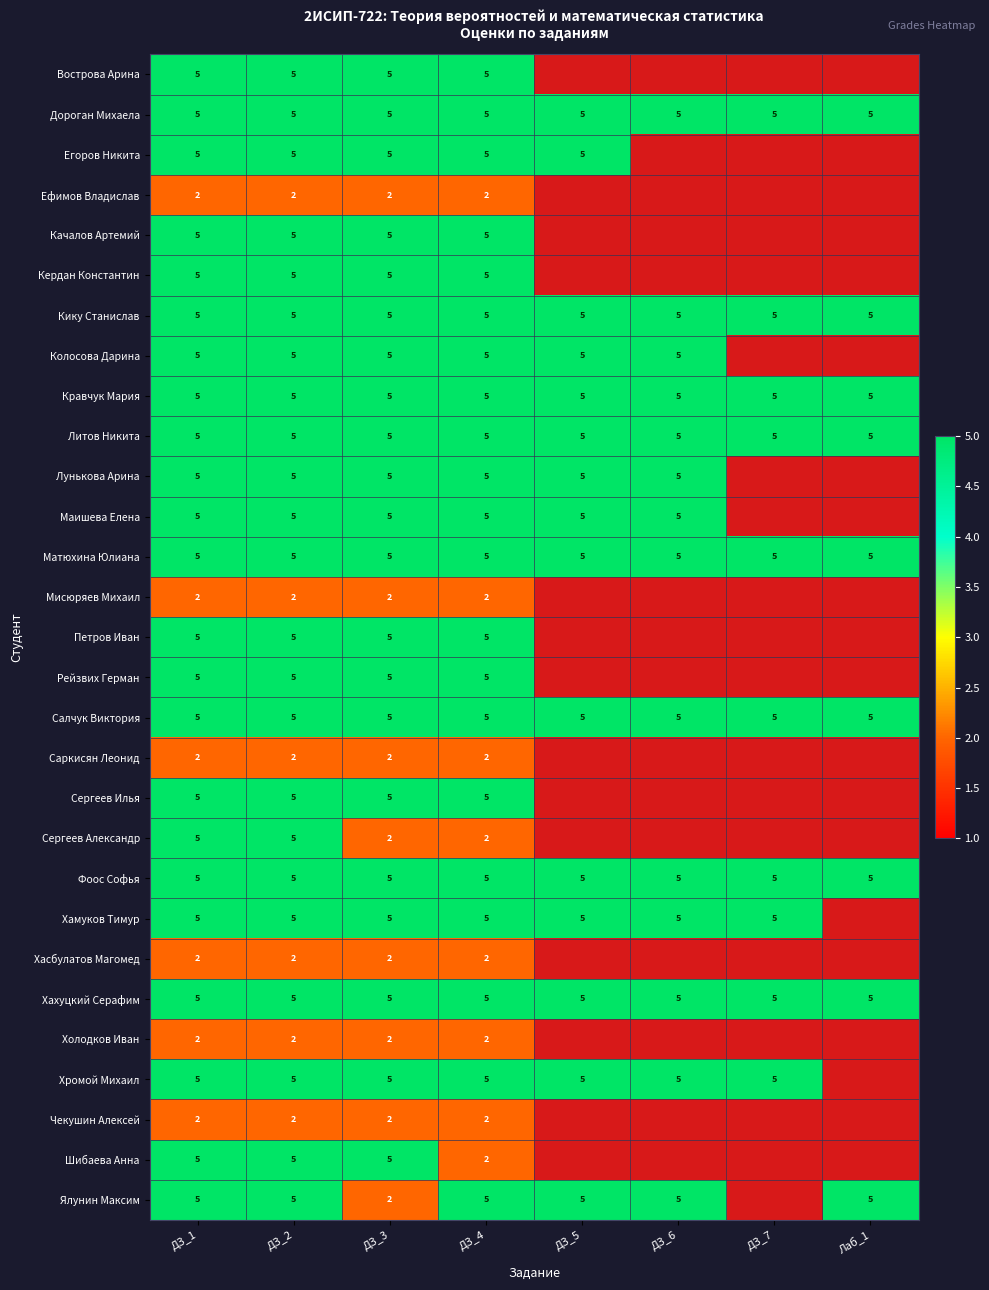

At how many categories does at least one series exceed 4?

8